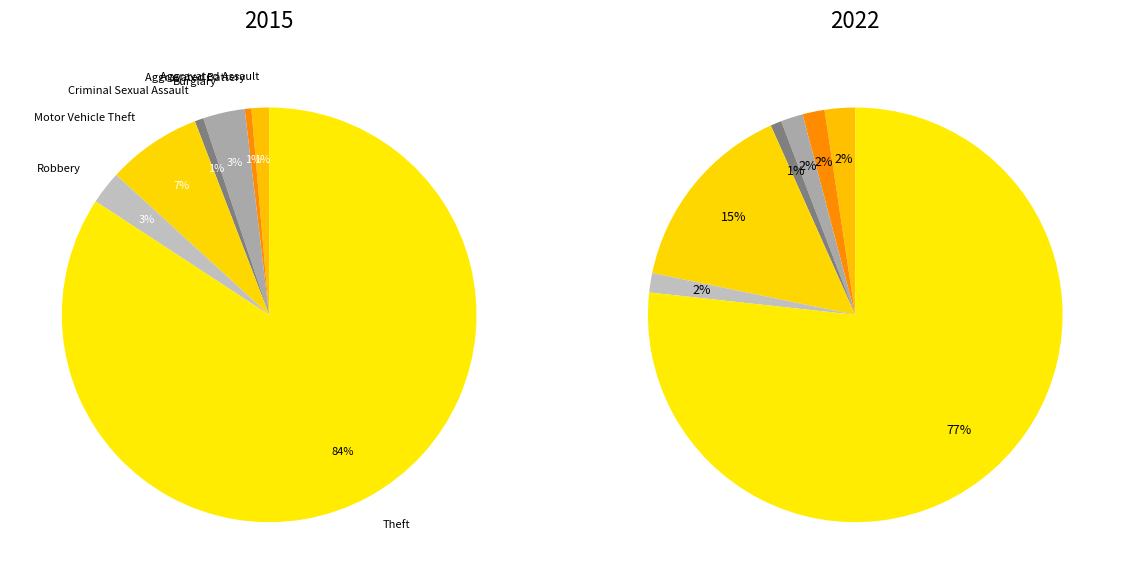

Does values_2015 represent more than half of the total?

No